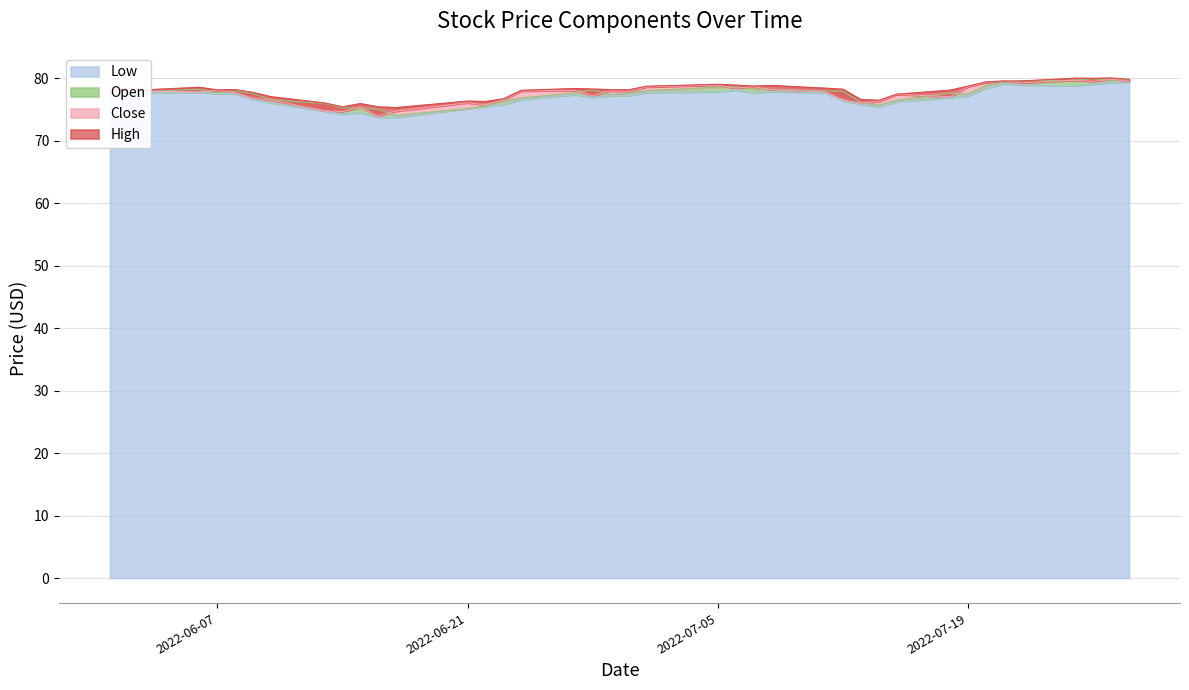

What is the spread (max minus min) of values at 2022-06-16?

1.7